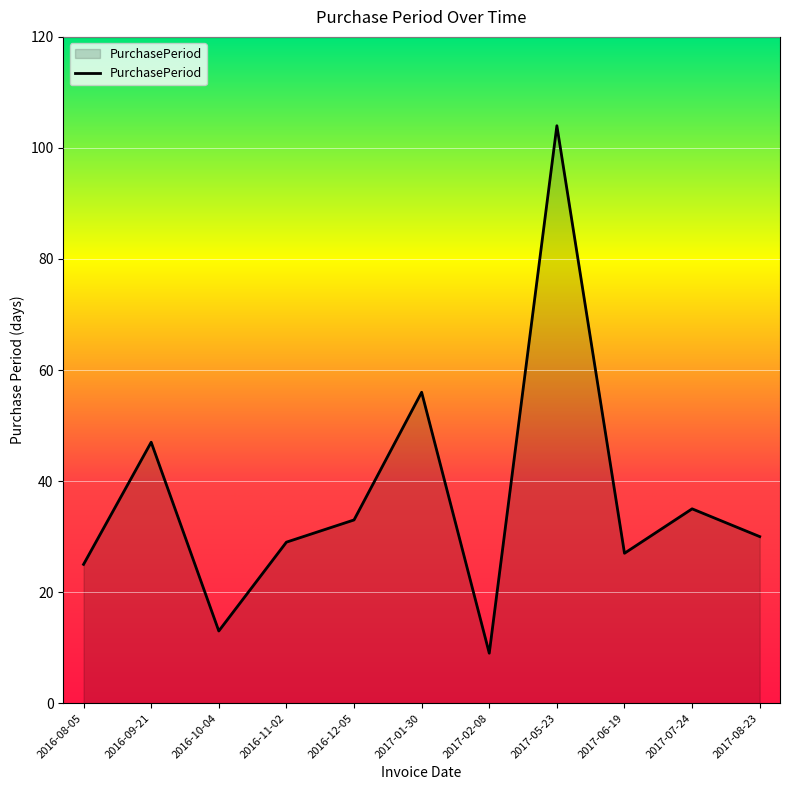

Reading left to right, list all the values displayed in this chart.

2016-08-05=25	2016-09-21=47	2016-10-04=13	2016-11-02=29	2016-12-05=33	2017-01-30=56	2017-02-08=9	2017-05-23=104	2017-06-19=27	2017-07-24=35	2017-08-23=30